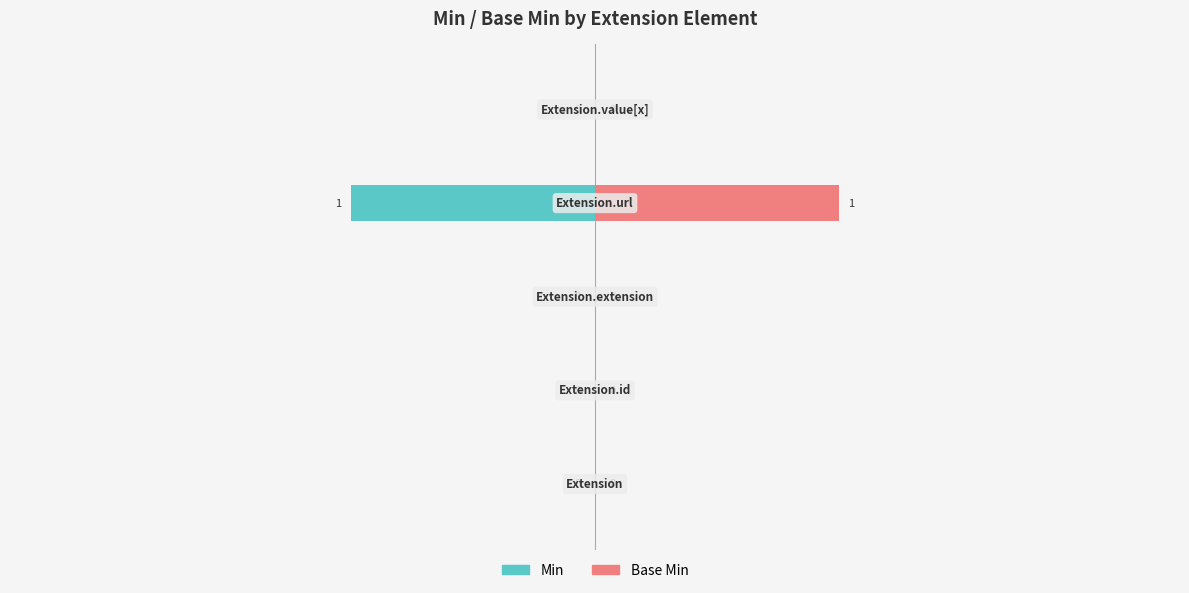

How many categories are shown in the chart?

5